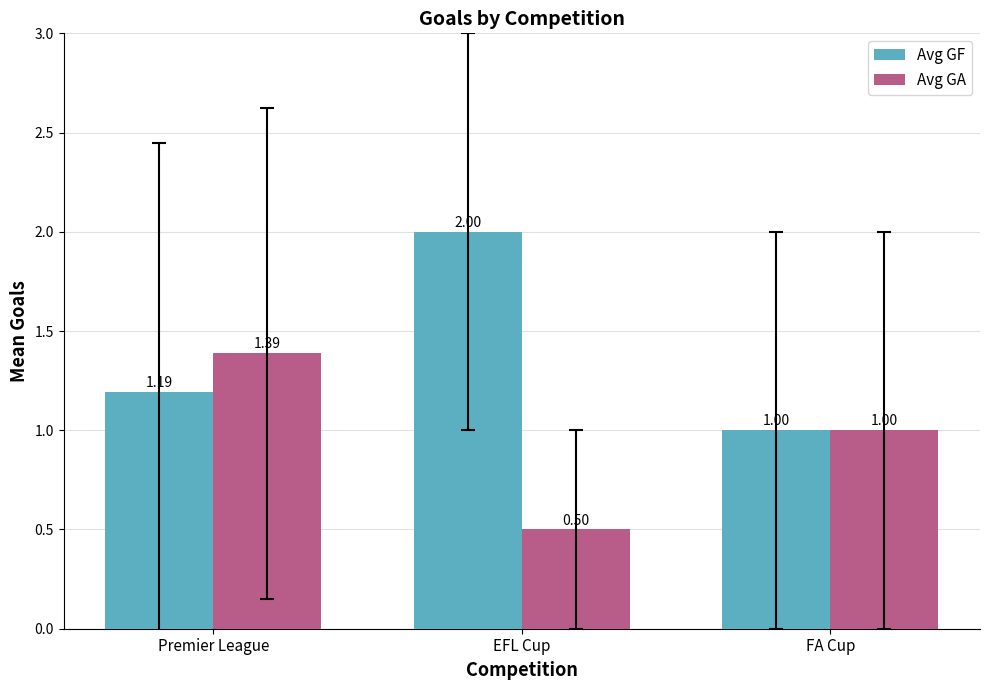

Between Premier League and EFL Cup, which series saw the biggest shift?

Avg GA